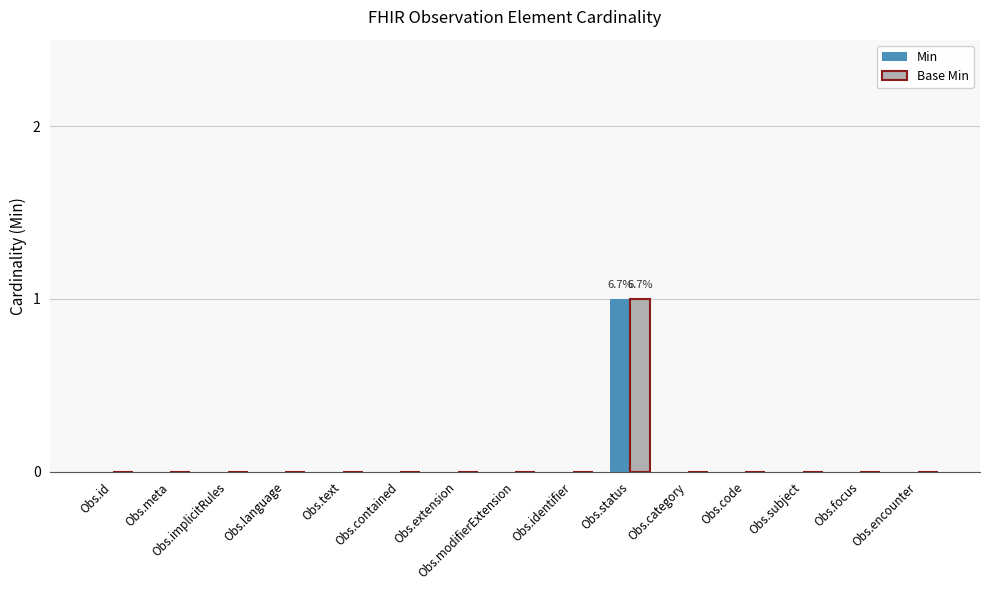

True or false: Base Min has a value of 1 at Obs.identifier.

False